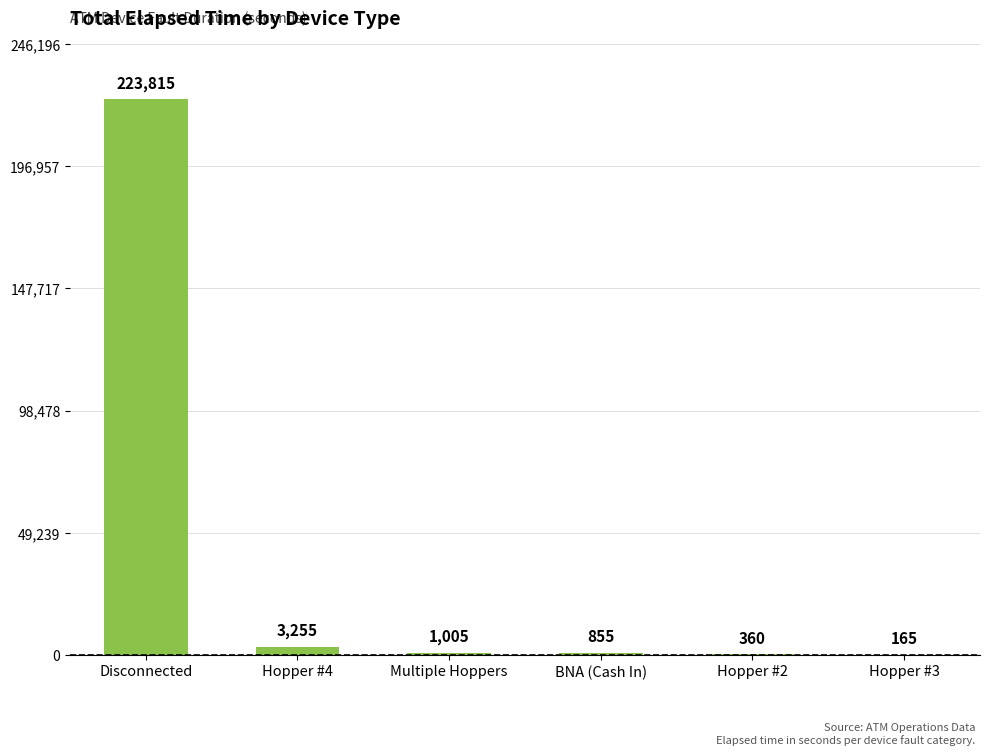

What is the sum of all values?

229455